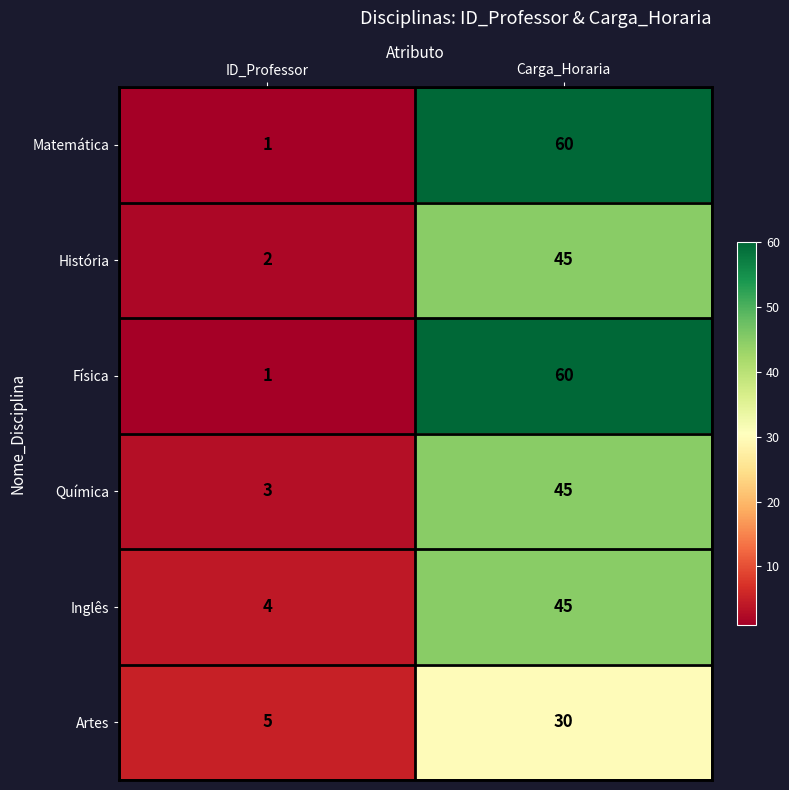

What is the average value of the Artes series?

18